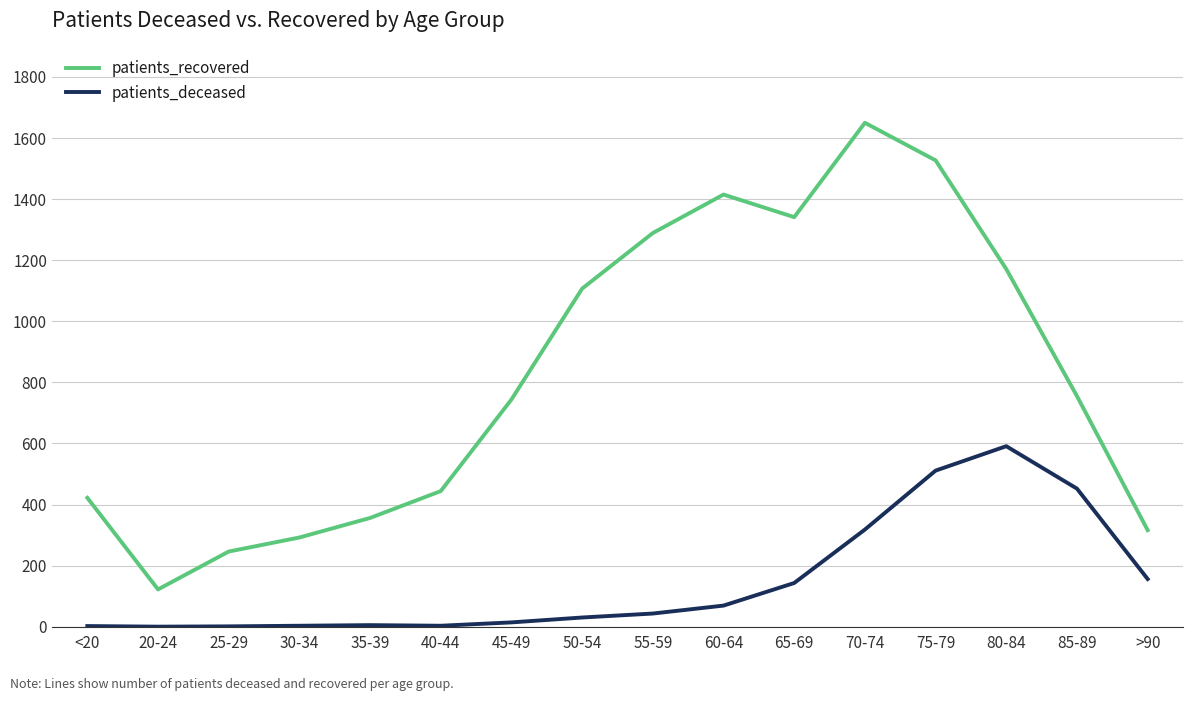

True or false: patients_deceased and patients_recovered cross at least once.

False